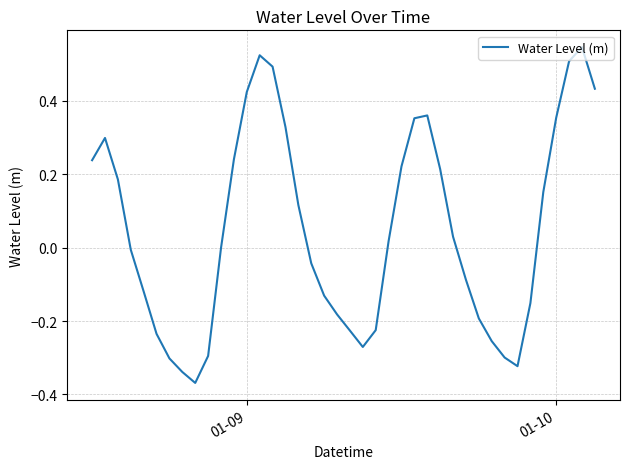

Does the chart have visible grid lines?

Yes